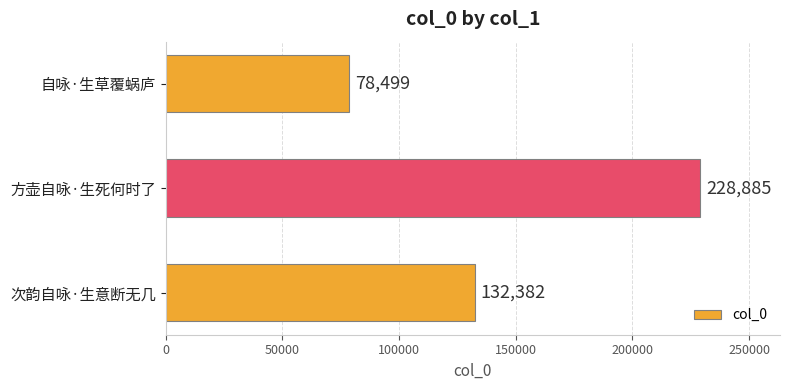

Is it true that the value at 方壶自咏·生死何时了 is 228885?

True